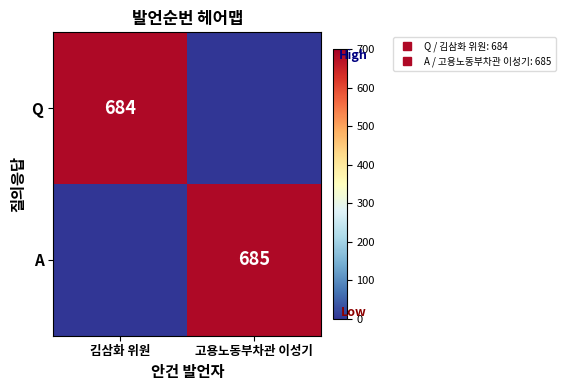

What is the highest value of the A series?

685